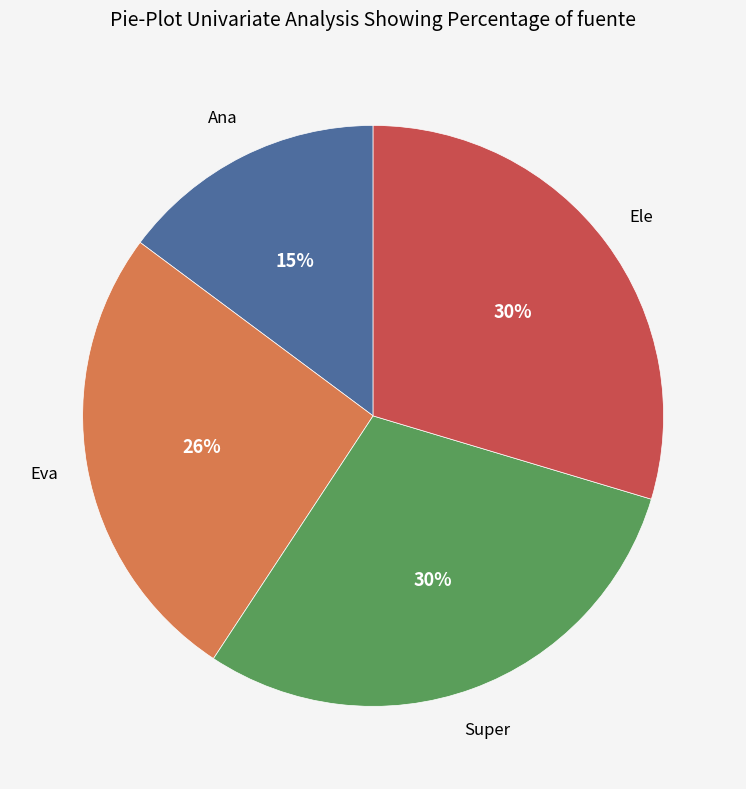

To the nearest percent, what is the average slice percentage?

25%